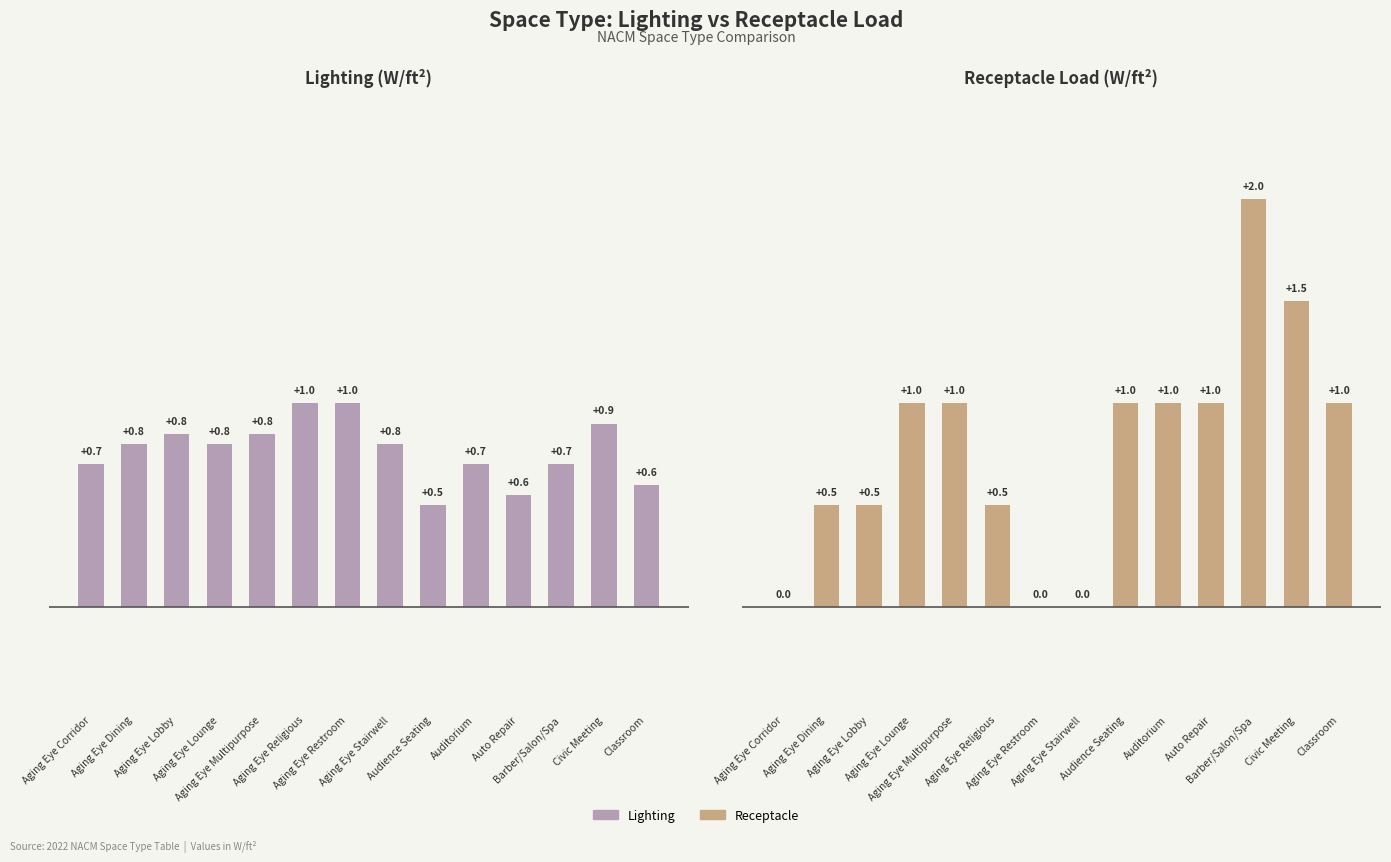

What is the value of the Receptacle bar at the 3rd from the left?

0.5